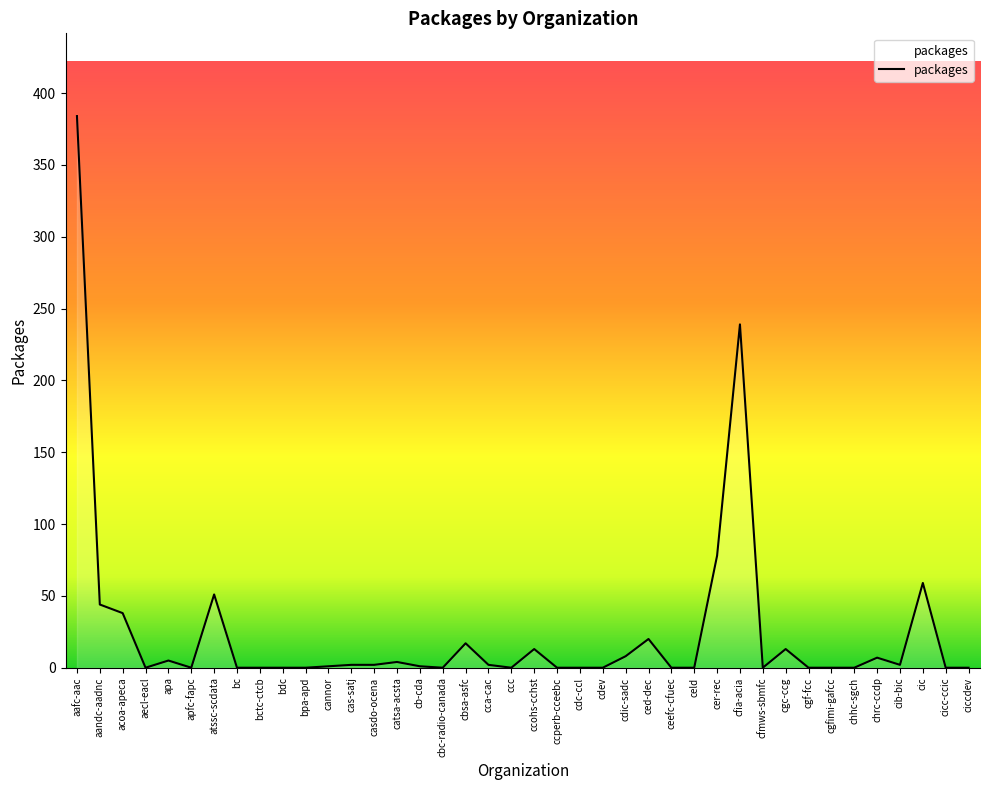

True or false: the data shows 0 at ccperb-cceebc.

True